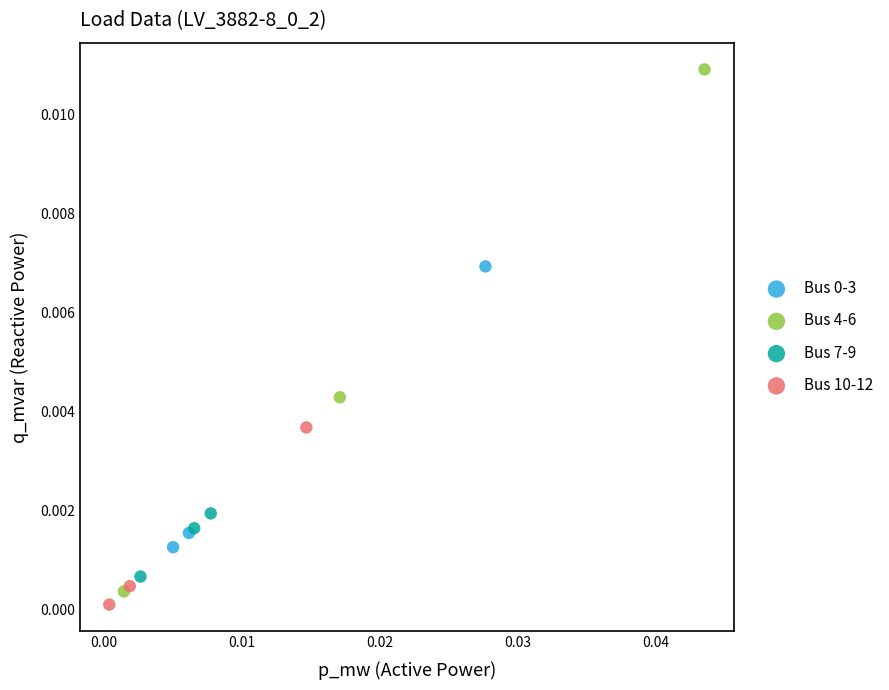

Which series has the largest Y range (max minus min)?

Bus 4-6